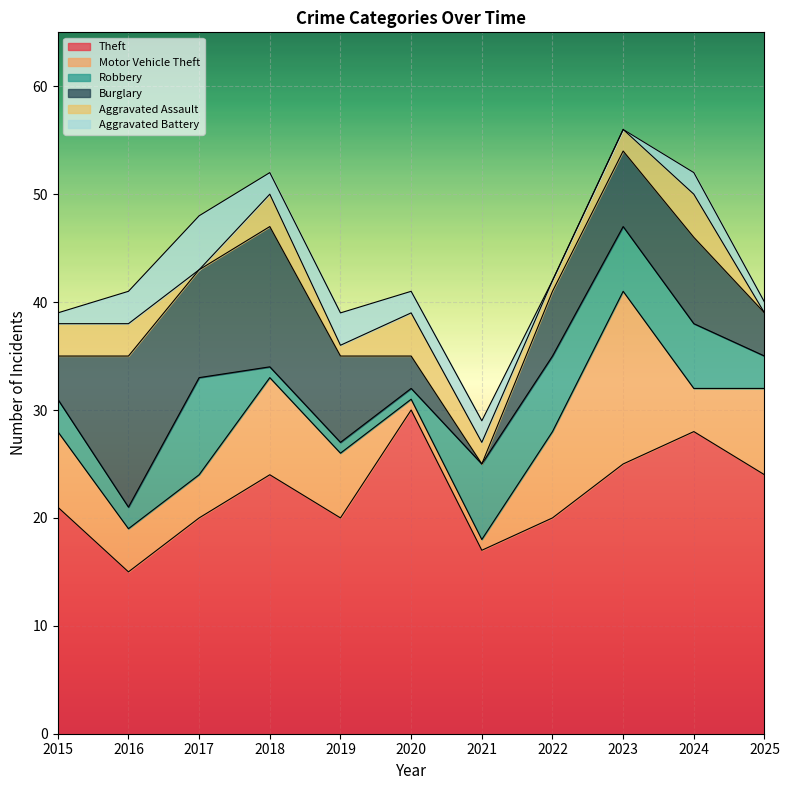

How many categories are shown in the chart?

11